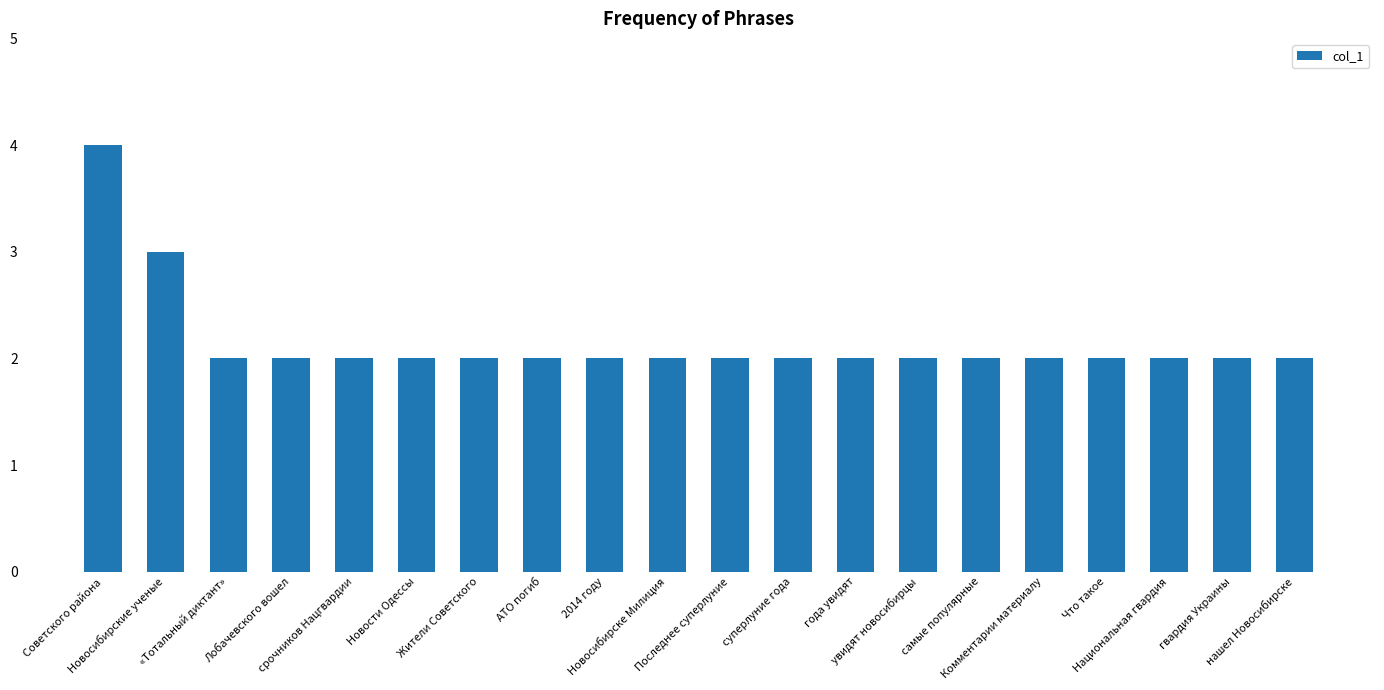

Reading left to right, list all the values displayed in this chart.

4	3	2	2	2	2	2	2	2	2	2	2	2	2	2	2	2	2	2	2